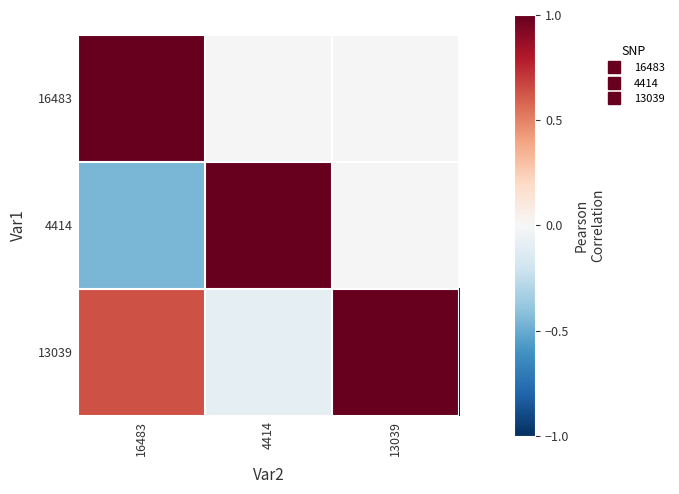

How many data points in 13039 are above 0?

2